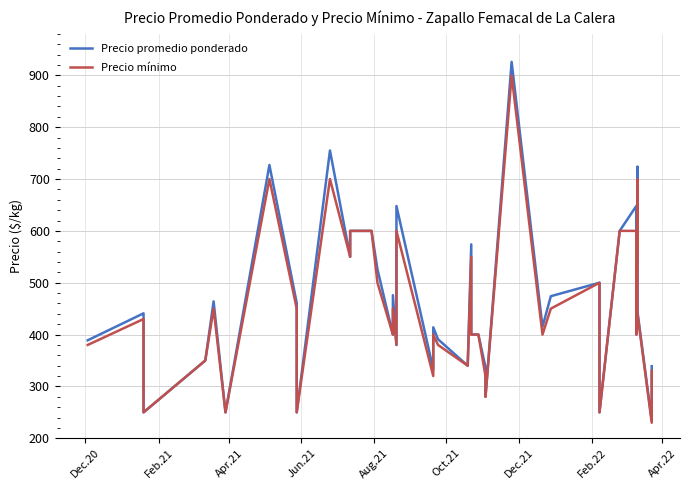

True or false: Precio promedio ponderado and Precio mínimo intersect in this chart.

False